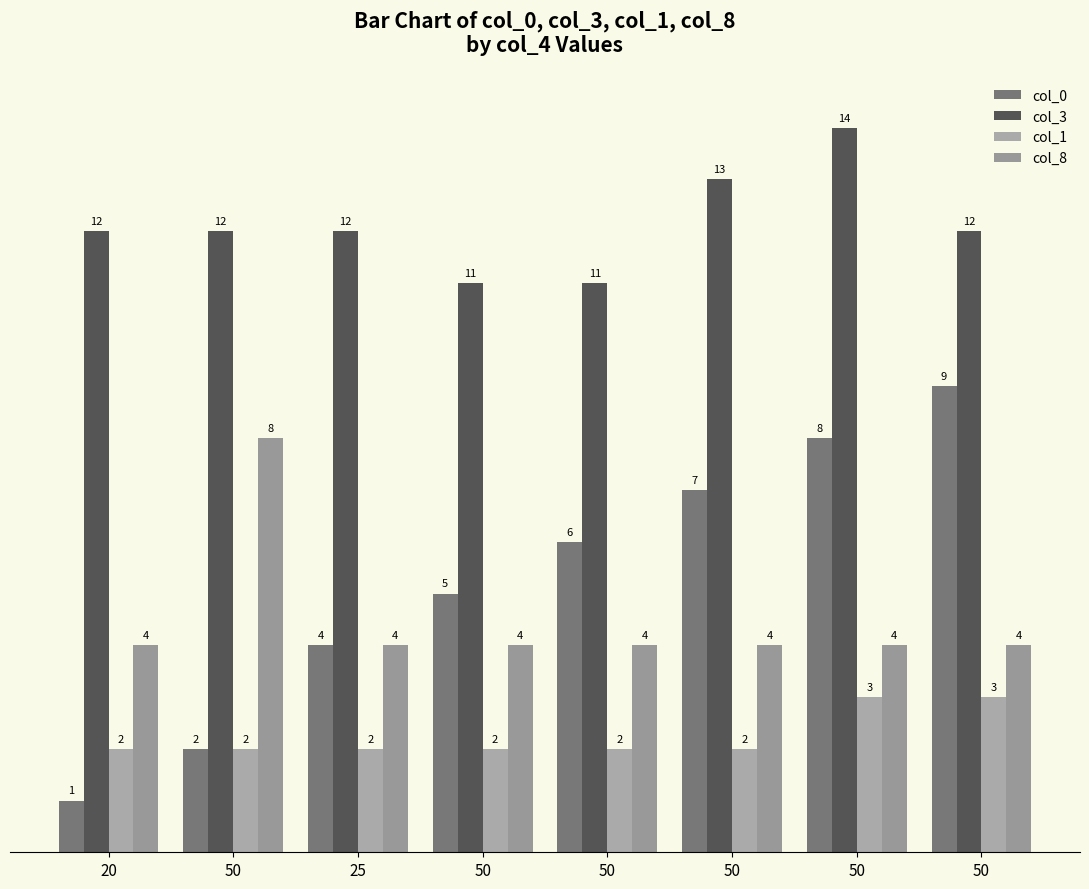

The value of col_8 at 25 is 4. True or false?

True